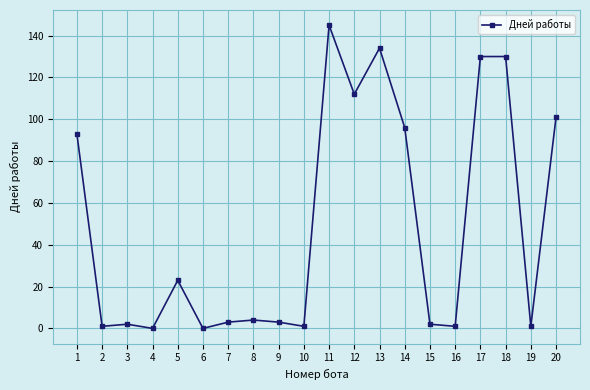

Approximately how many times larger is the value at 20 compared to 3?

50.5